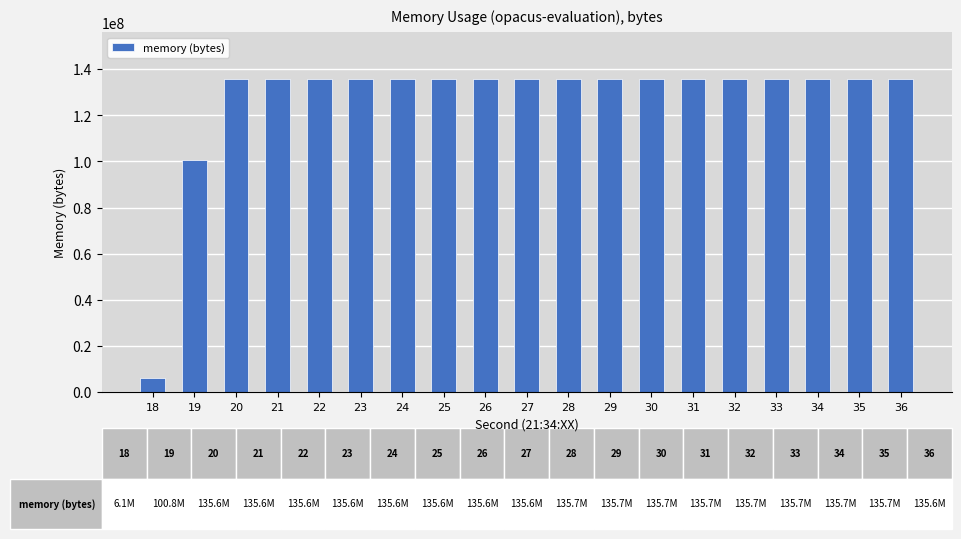

What value does the data have at 19, to the nearest 50?

100765700